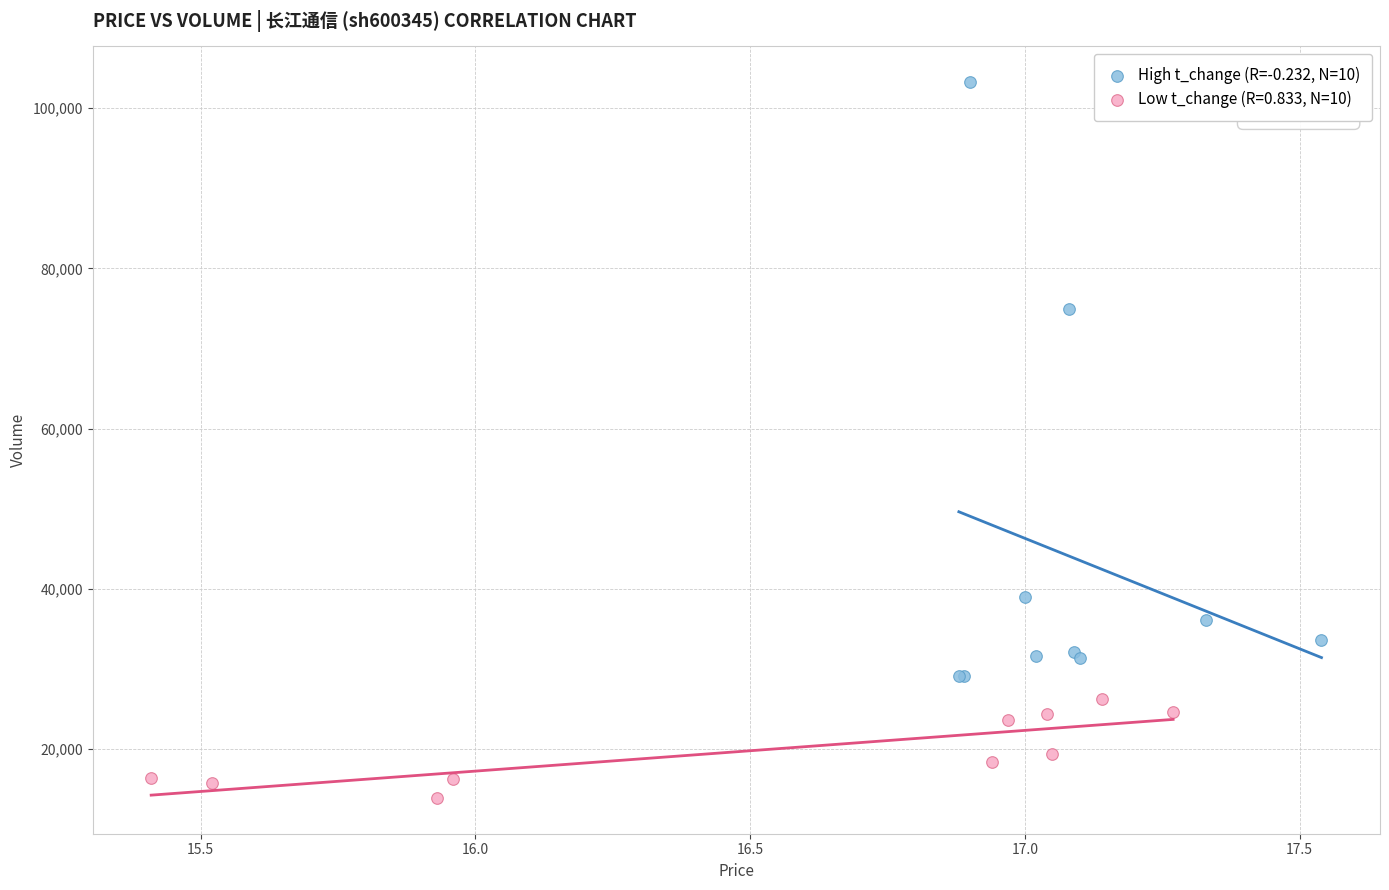

Which series has the widest spread of Y values?

High t_change (R=-0.232, N=10)